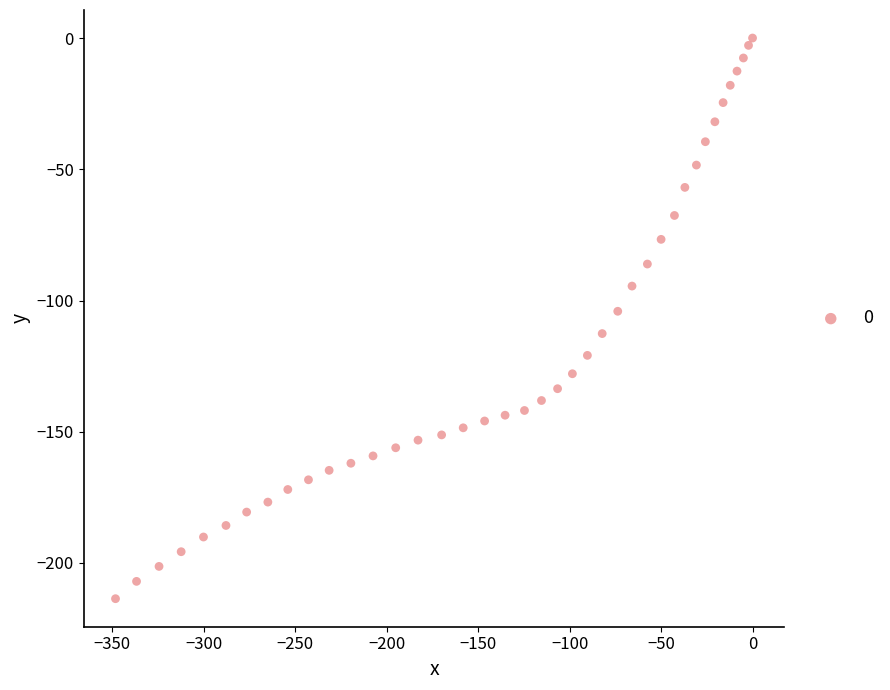

What is the range of X values (max minus min)?

348.3